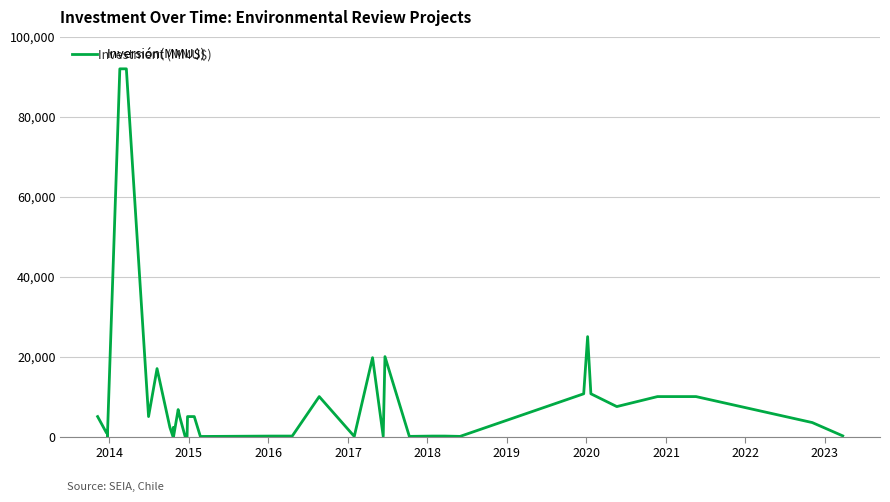

Is it true that the value at 12 is 8?

False